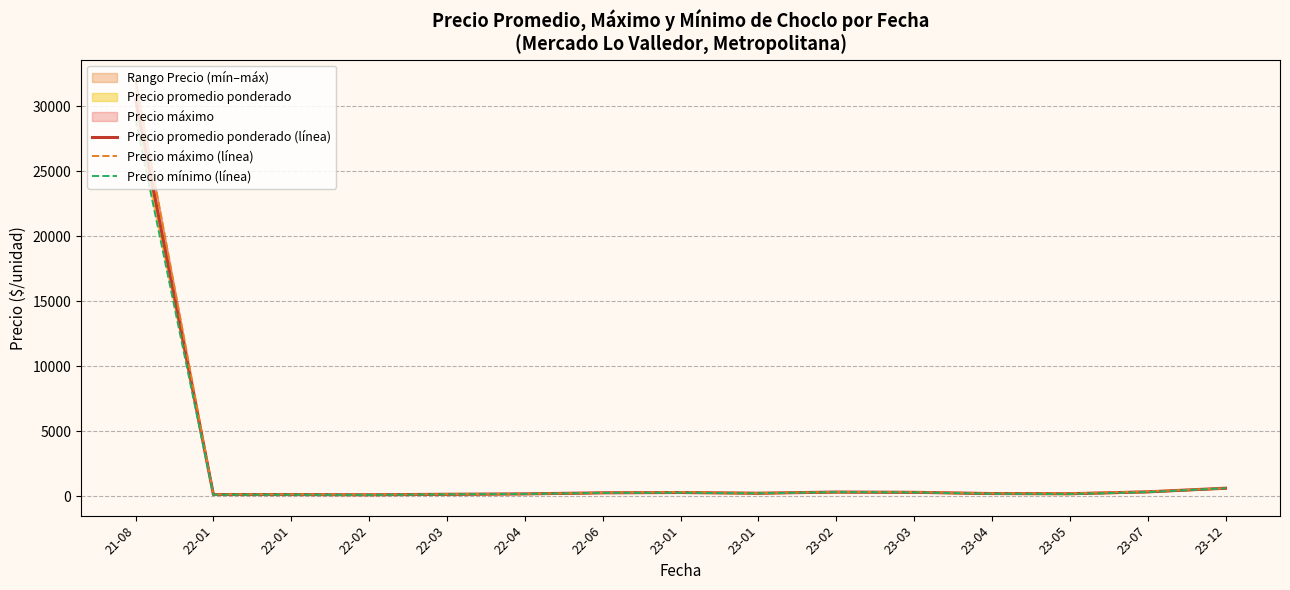

True or false: Precio promedio ponderado (línea) has a value of 40.5 at 22-01.

False